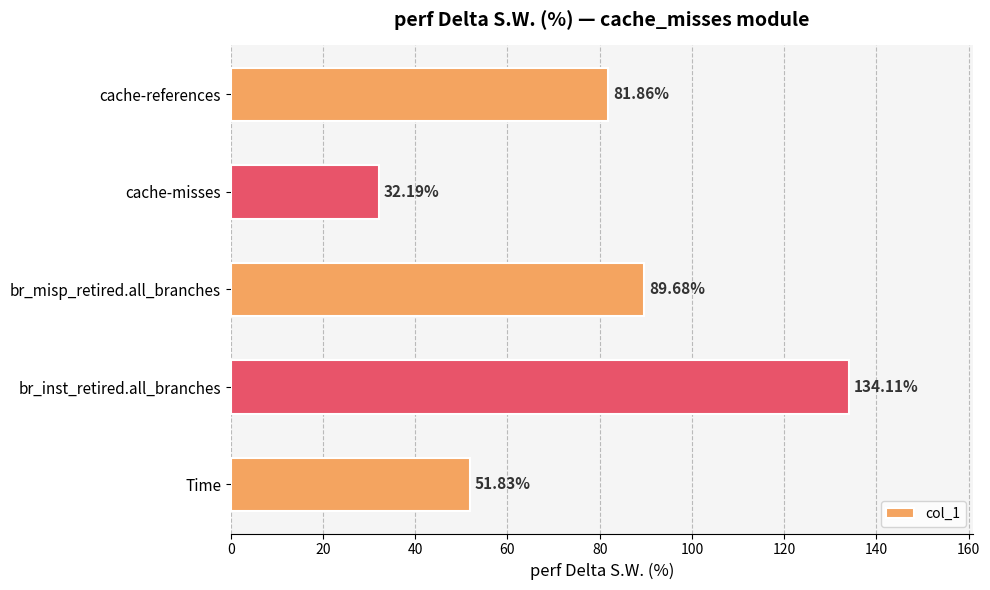

What is the greatest value displayed?

134.1